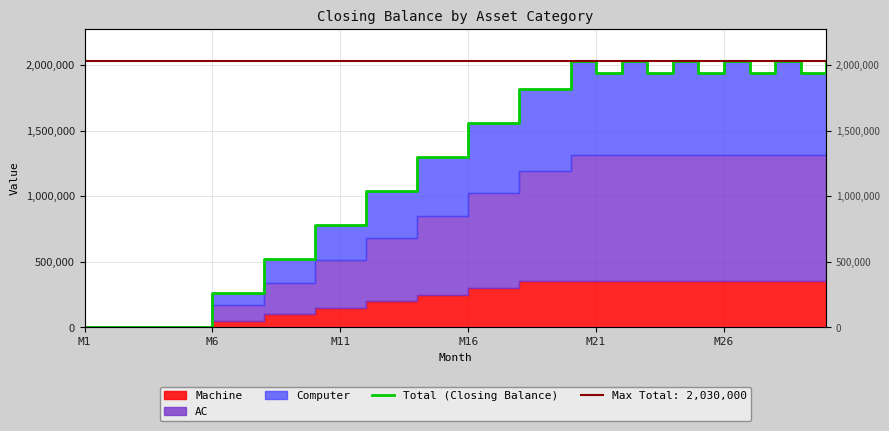

True or false: the data shows 1300000 at 13.

True